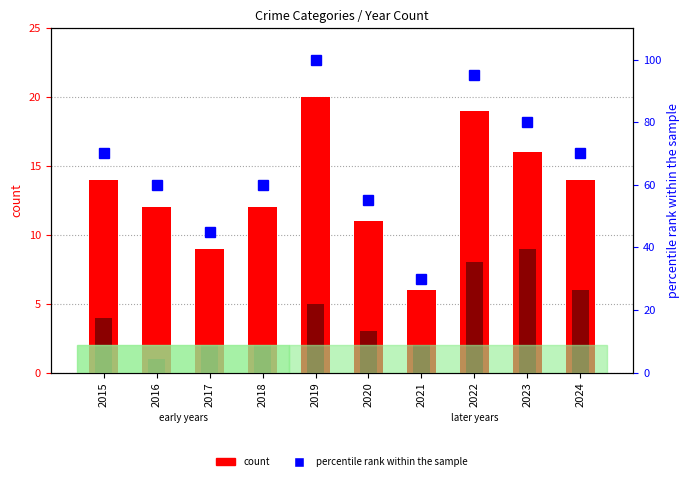

At which category is the sum across all series the highest?

2019